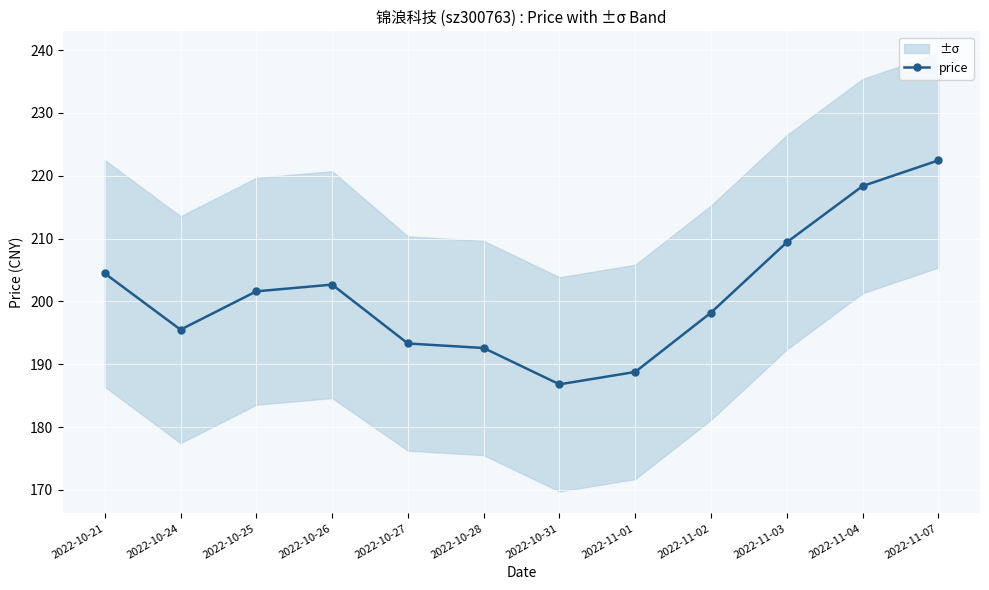

What value does the data have at 2022-10-31?

186.8